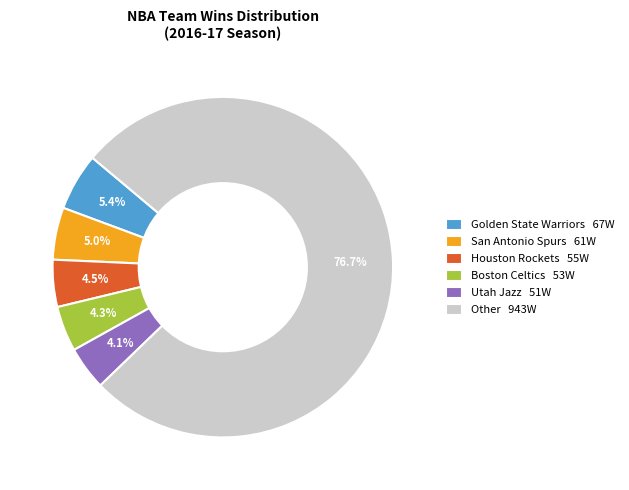

Between Other 943W and Houston Rockets 55W, which is larger?

Other 943W